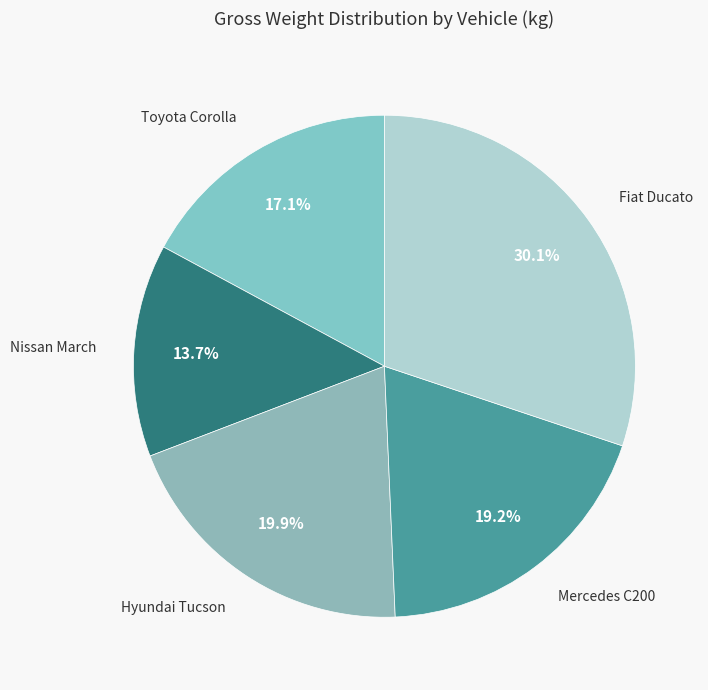

Is there a majority slice in this chart?

No